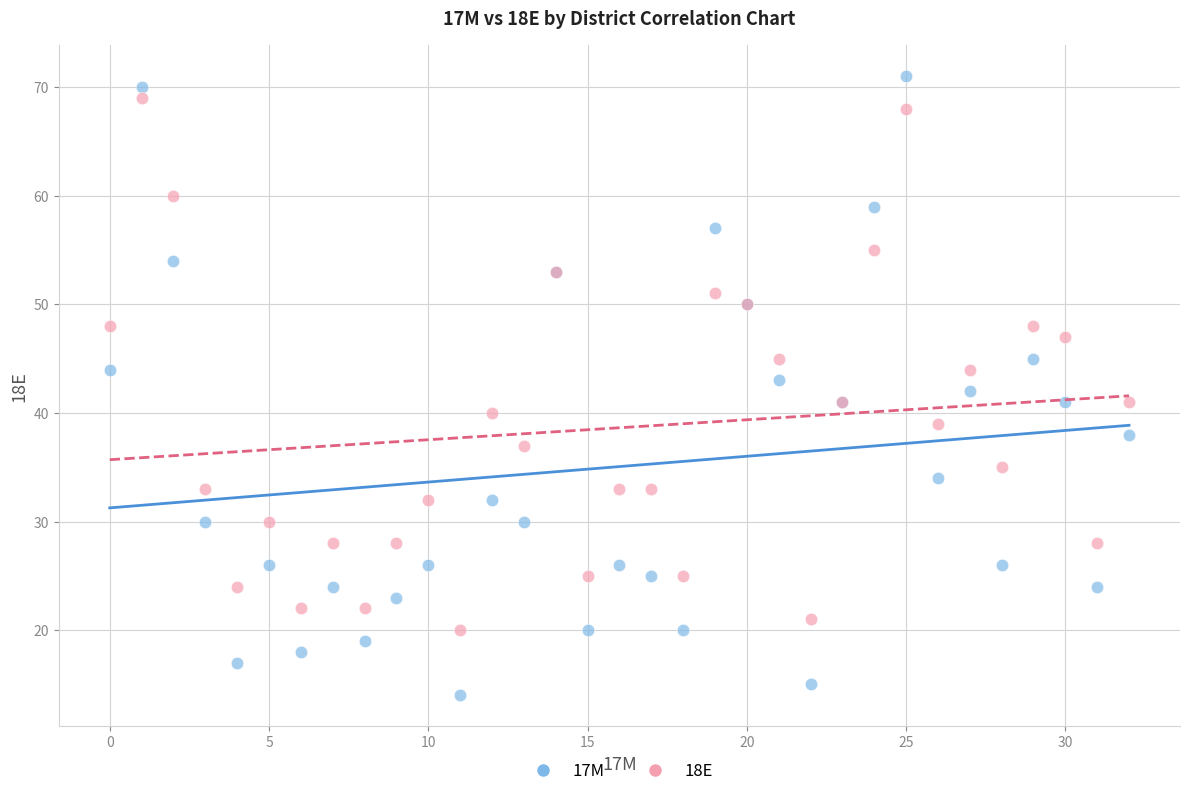

Which series contains the lowest Y value?

17M